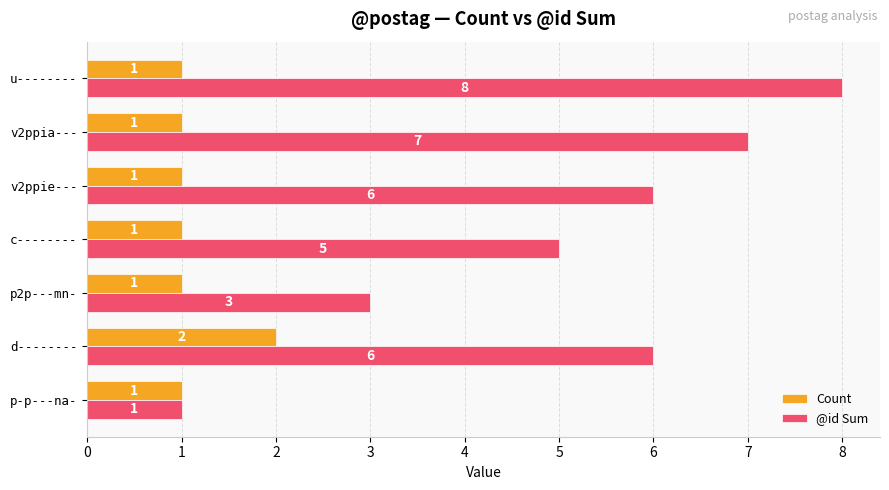

Which series has the widest spread of values?

@id Sum